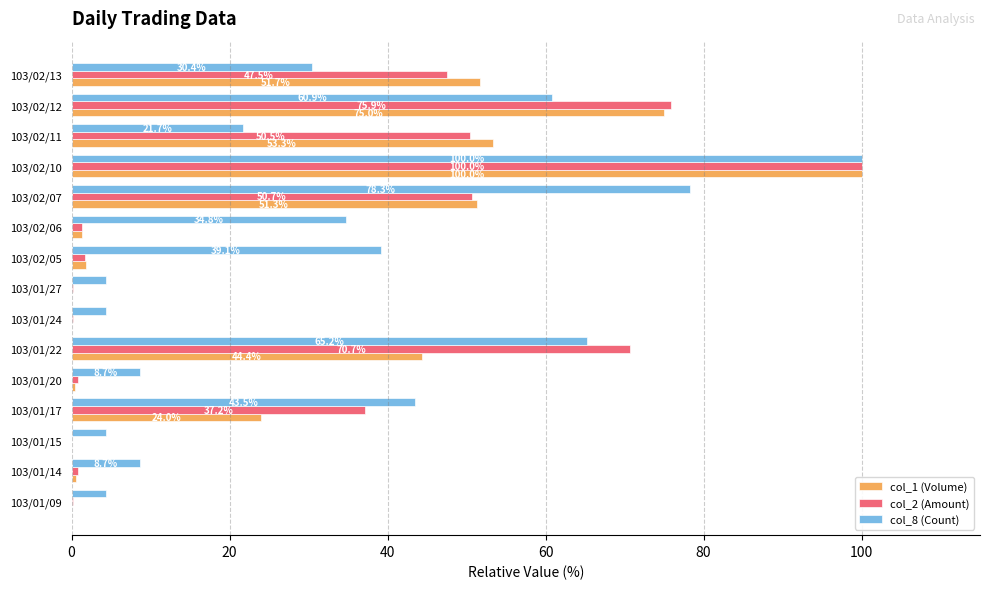

Where is col_1 (Volume) nearest to the value 50?

103/02/07